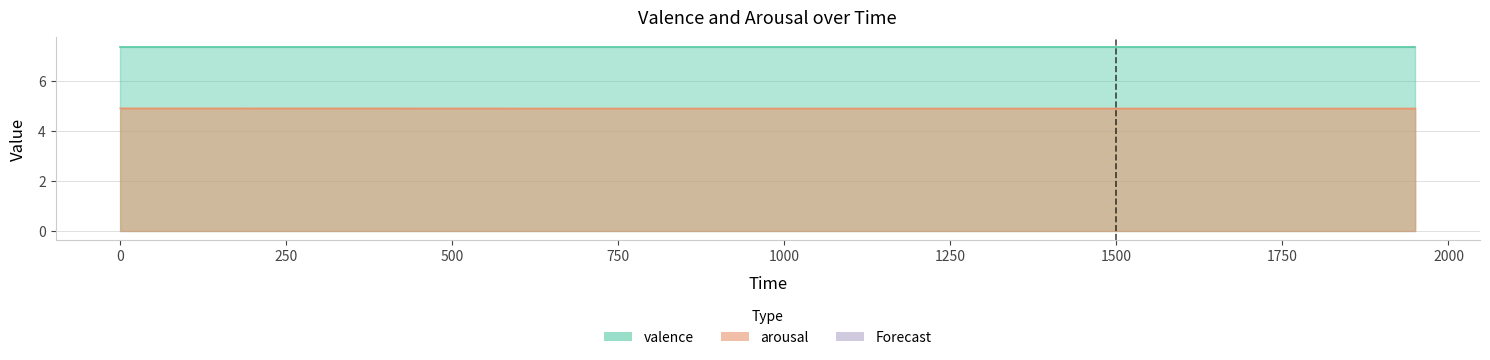

Does the chart display data point markers on the line(s)?

No